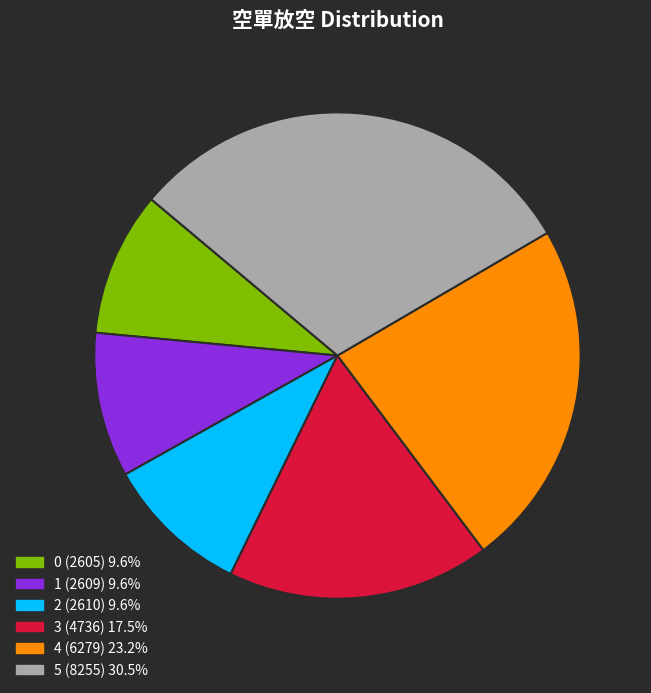

Combined, do 0 (2605) 9.6% and 4 (6279) 23.2% account for over 50%?

No